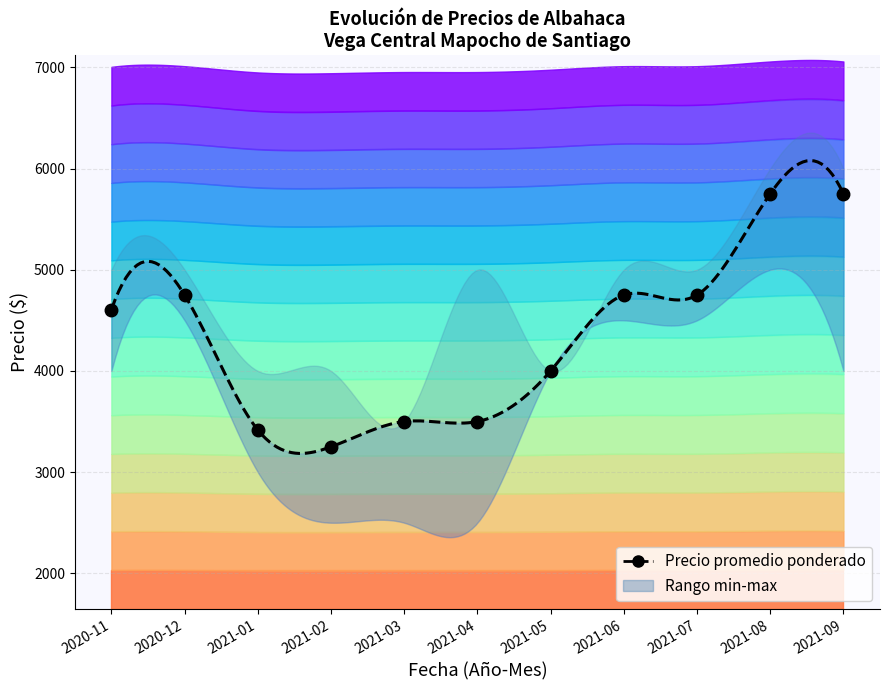

How many data points does each series have?

11